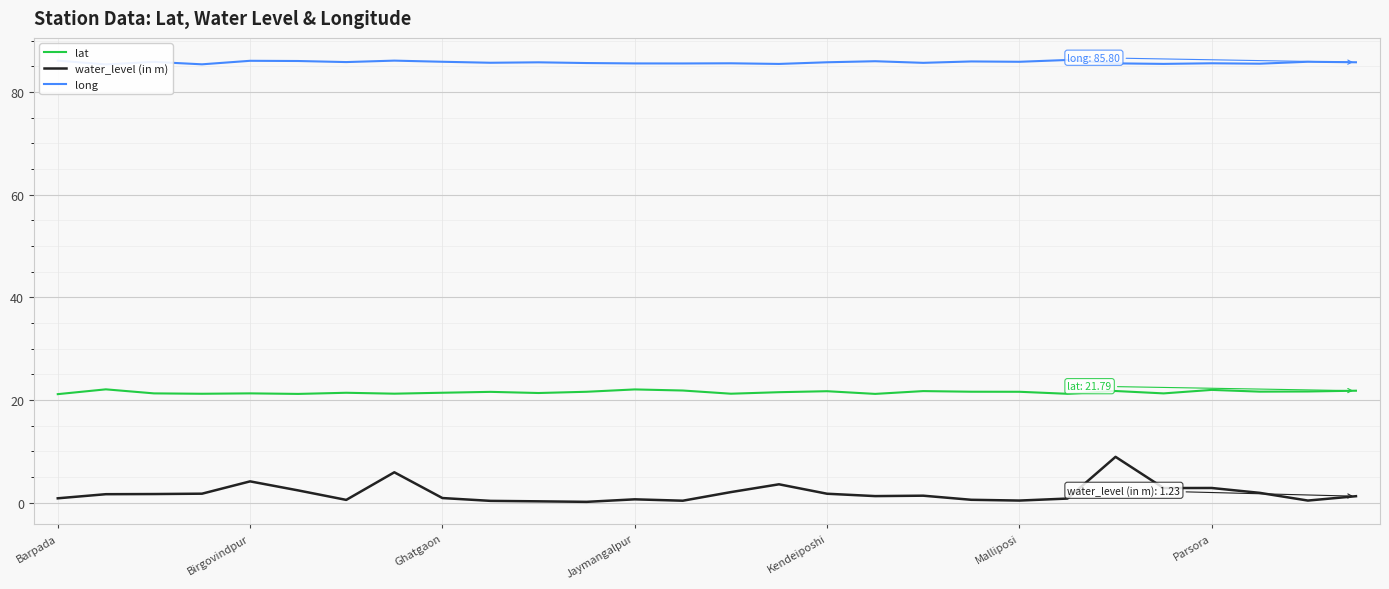

Is the value of water_level (in m) at 27 greater than the value of lat at 26?

No